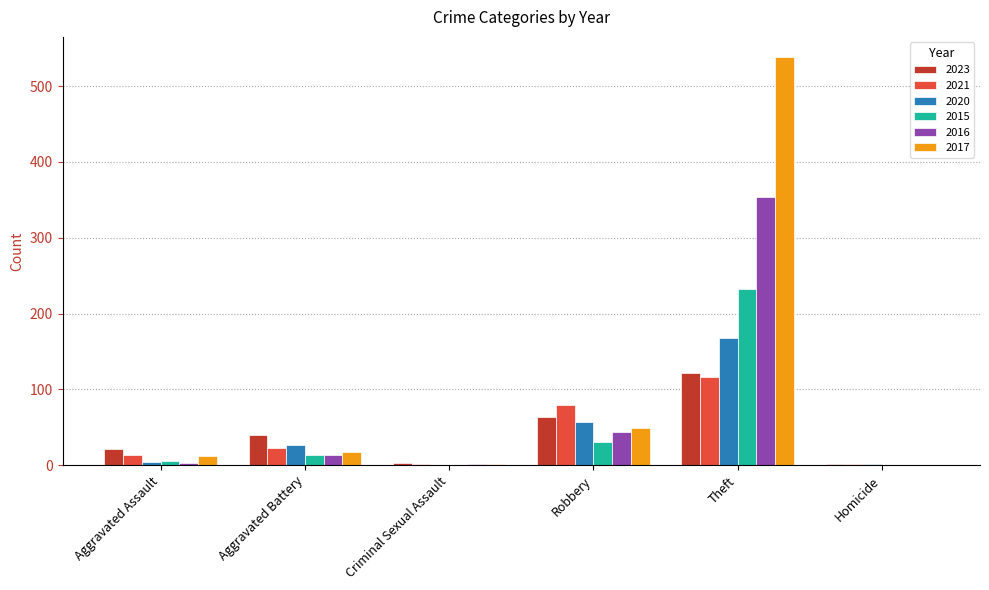

What is the greatest value displayed?

538